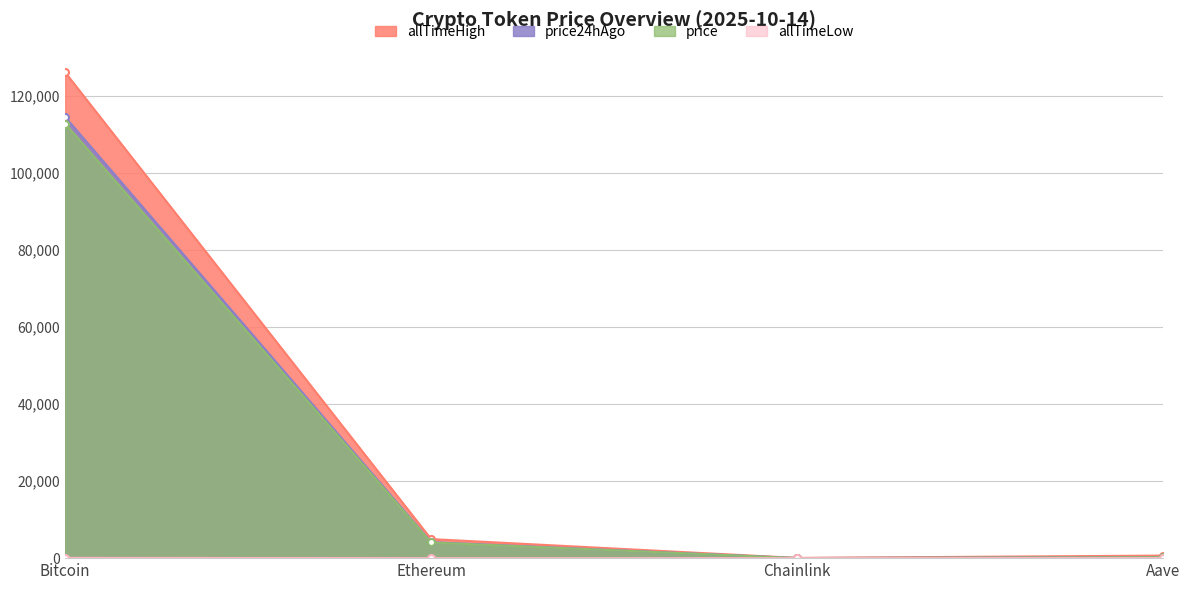

Is it true that price24hAgo equals 252.8 at Aave?

True